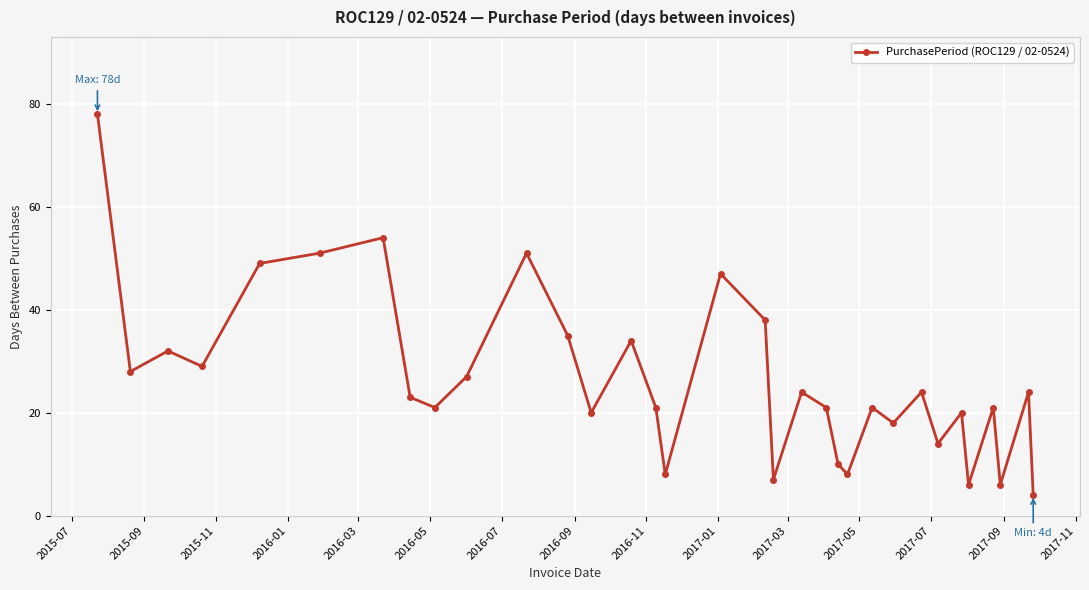

What is the value of the 1st point from the left?

78